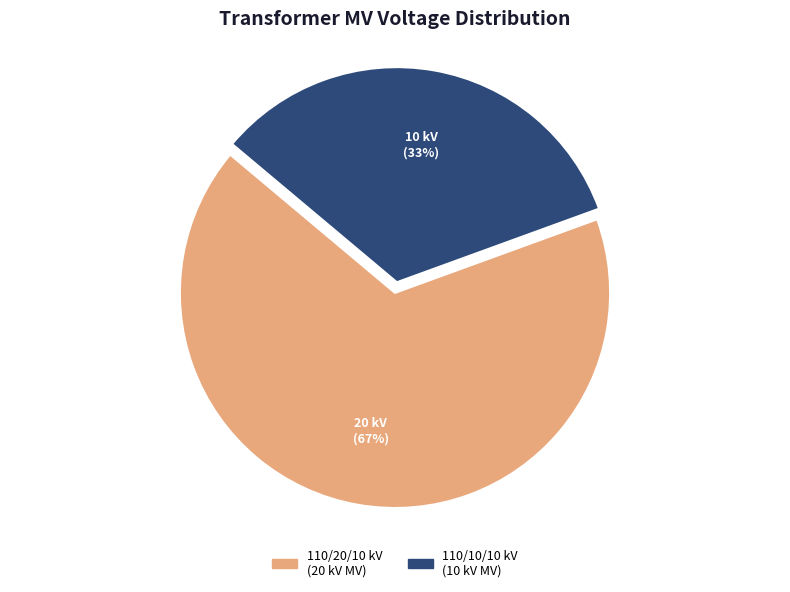

Is there a majority slice in this chart?

Yes